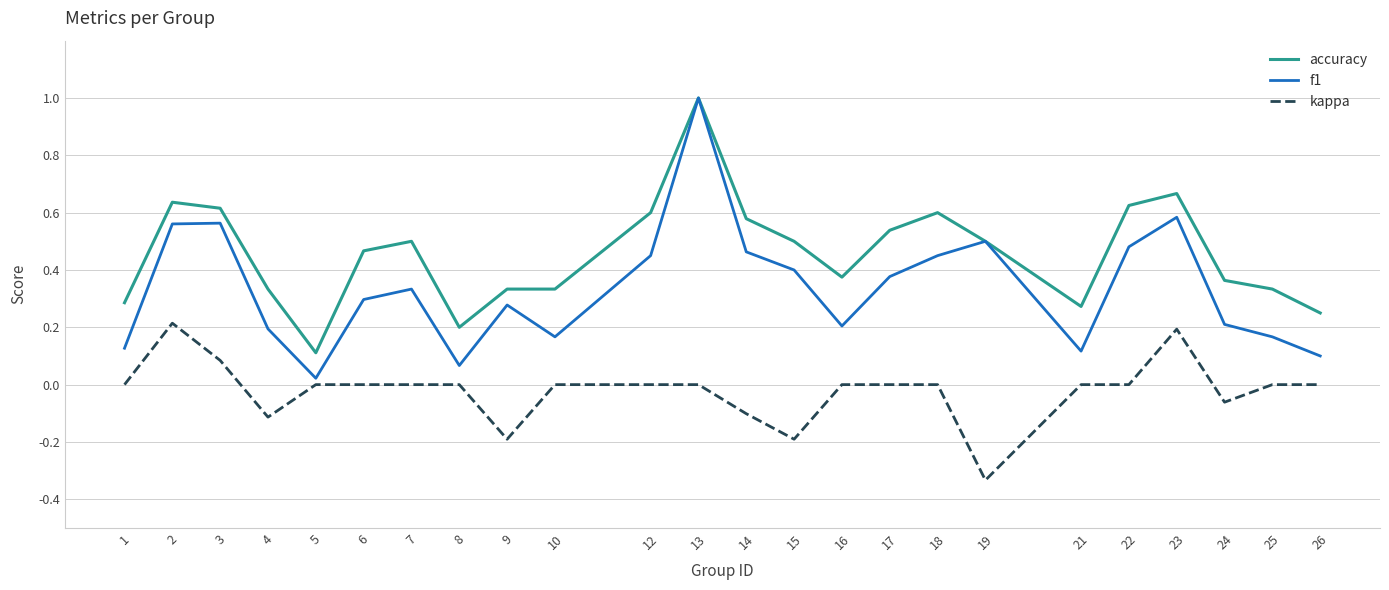

What is the total value across all series at 18?

1.1